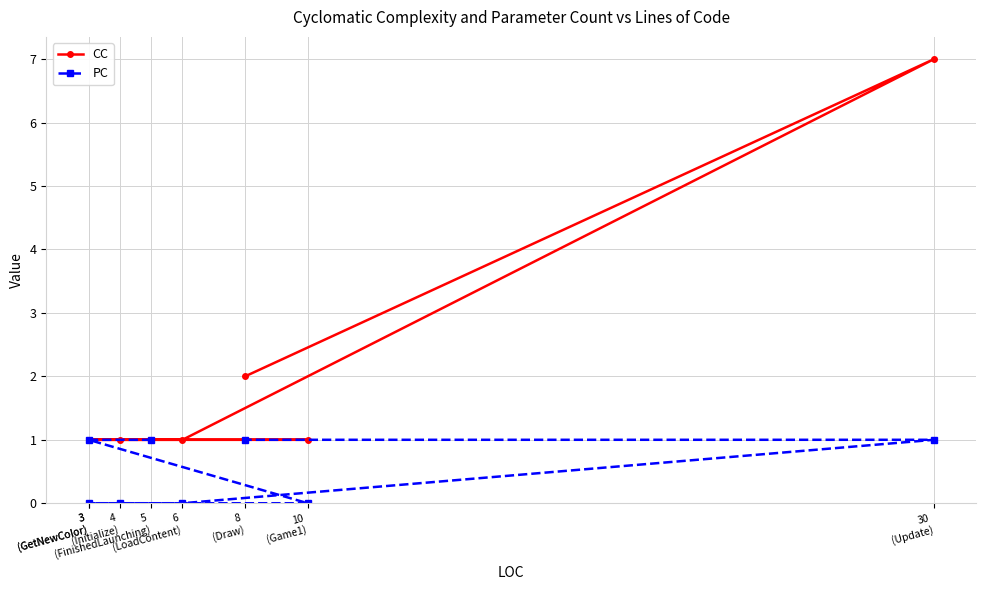

At which label is PC closest to 0?

10
(Game1)